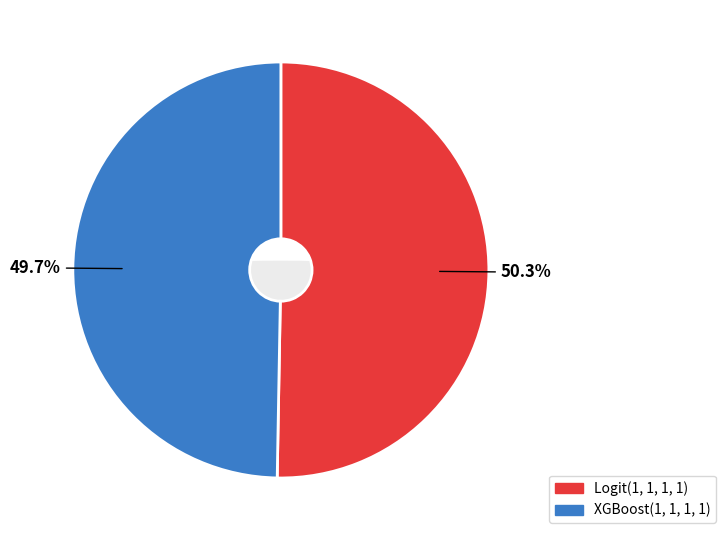

The Logit(1, 1, 1, 1) slice represents 44% of the pie. True or false?

False